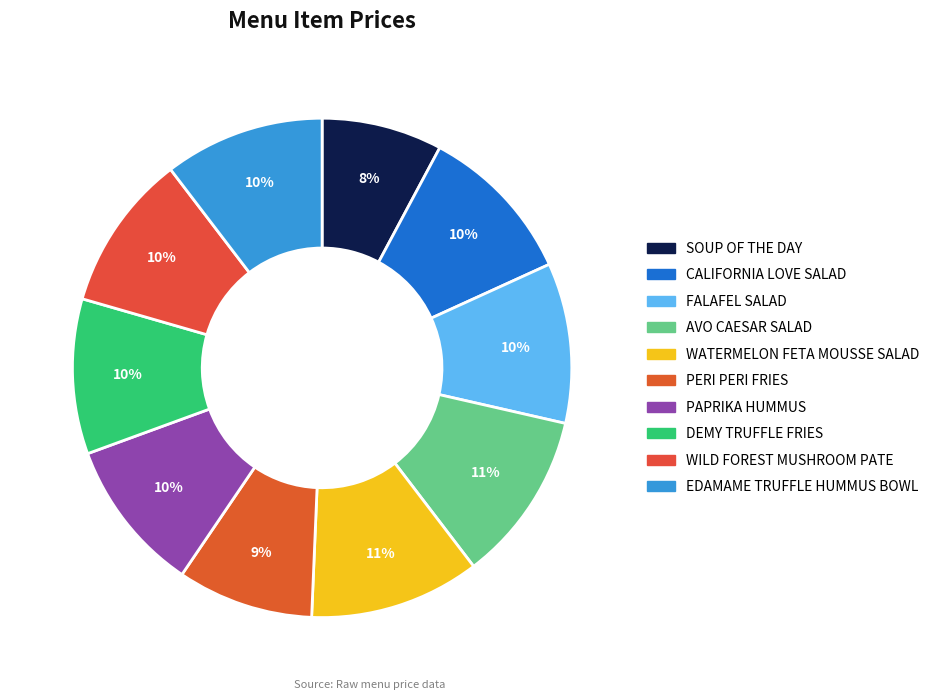

Is there any slice that represents more than half of the pie?

No